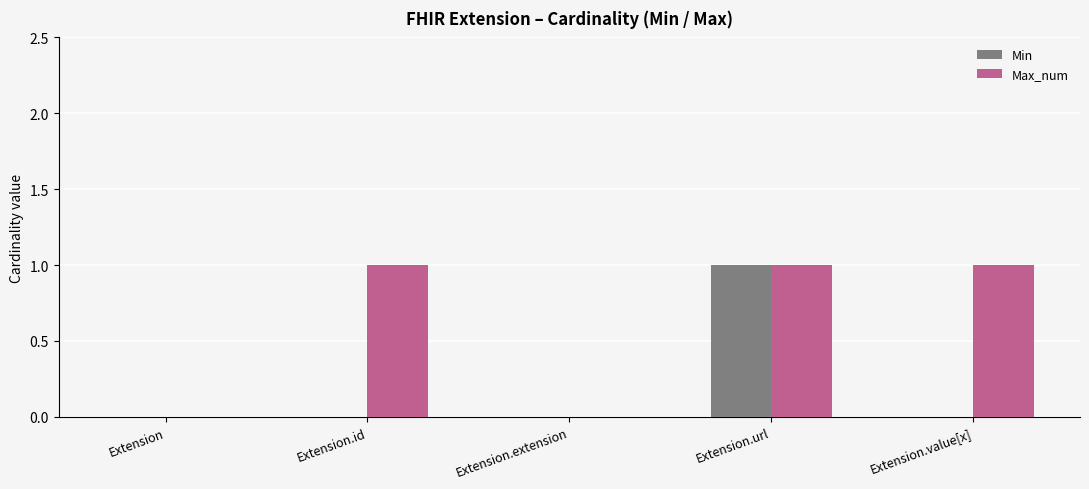

At which category is the sum across all series the highest?

Extension.url